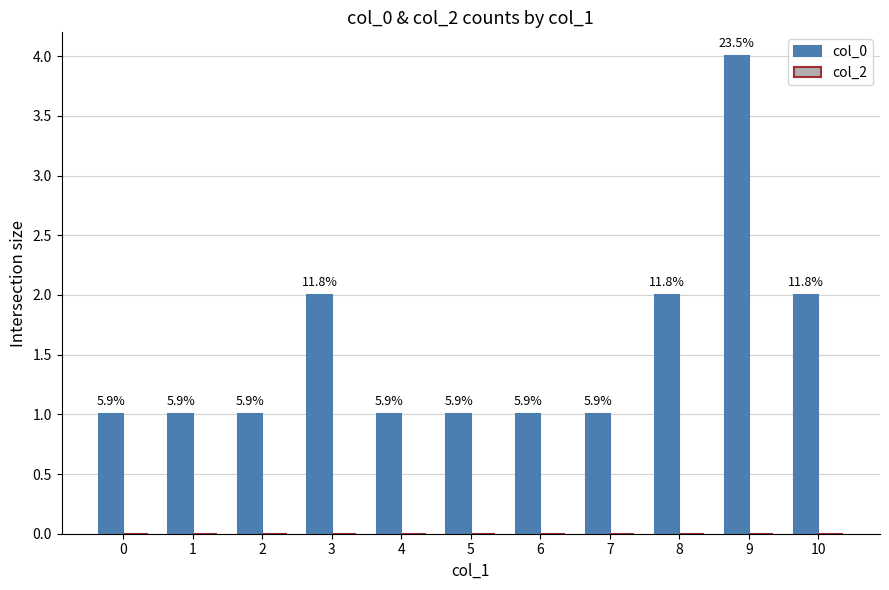

How many bars are there in total?

11